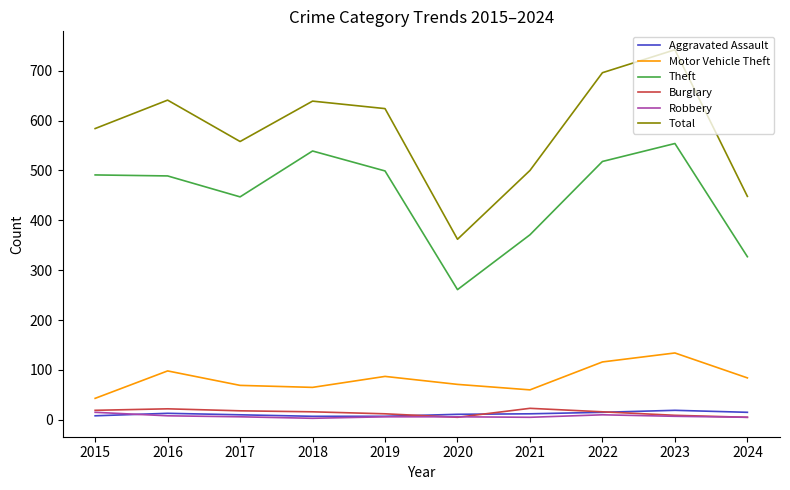

Which series has the largest total across all categories?

Total